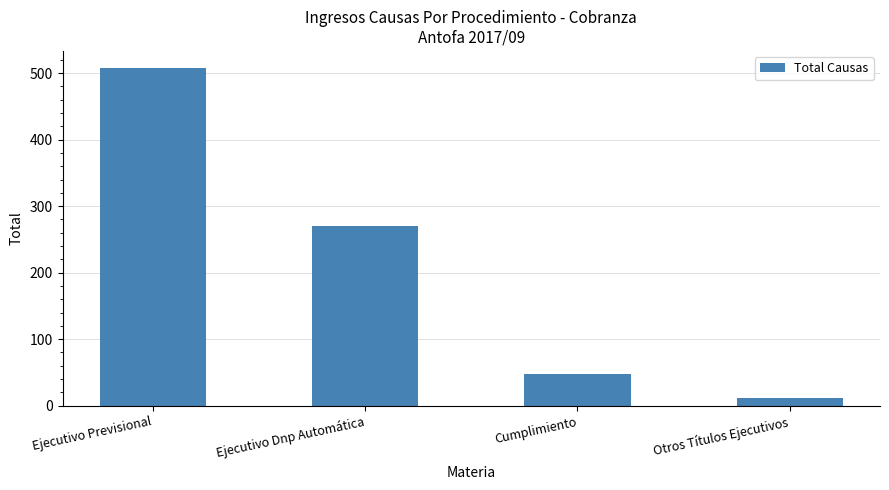

Reading left to right, what are all the values shown in this chart?

508	270	47	11